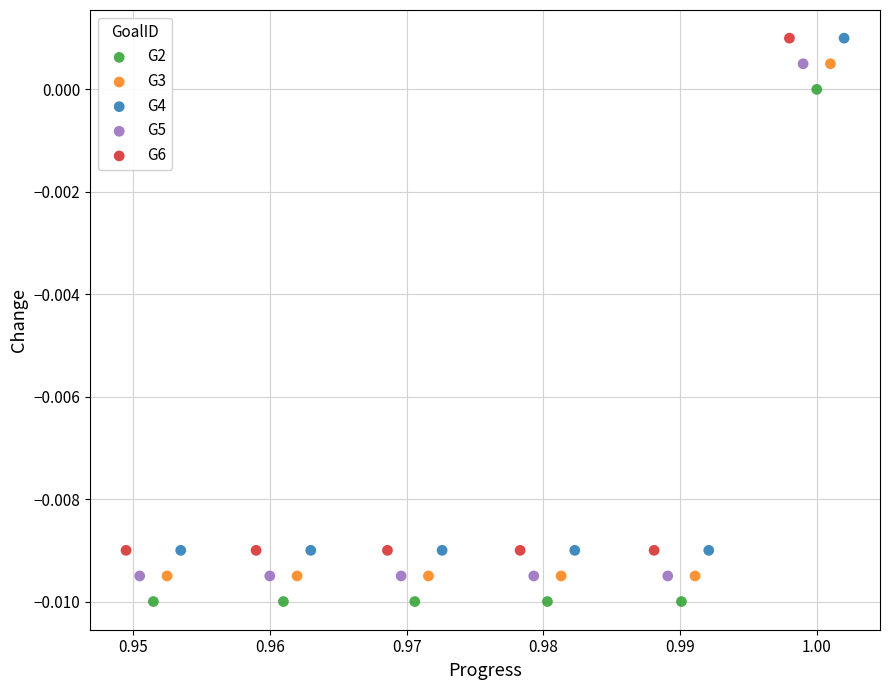

Which series reaches the minimum Y coordinate?

G2